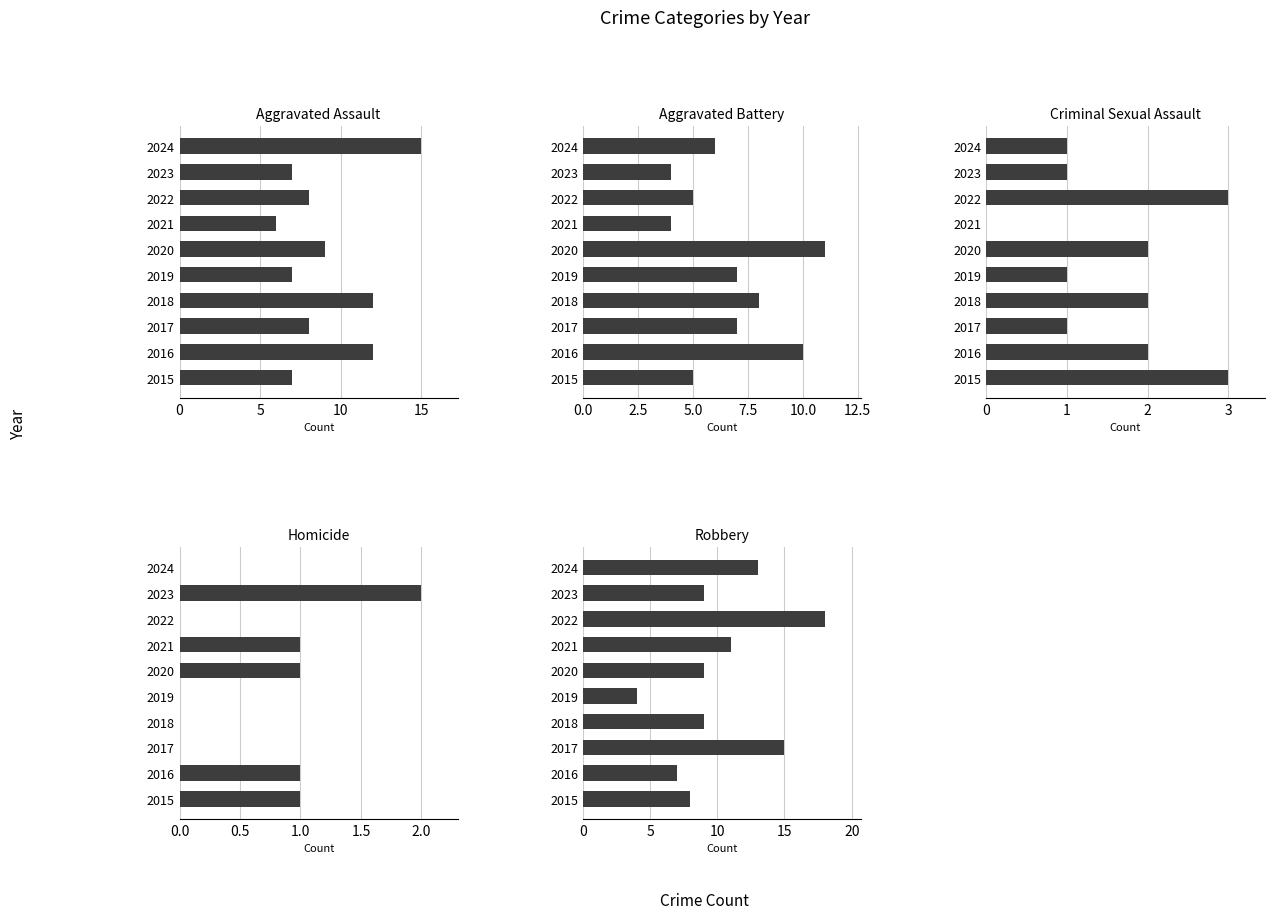

Which series has the widest spread of values?

Robbery